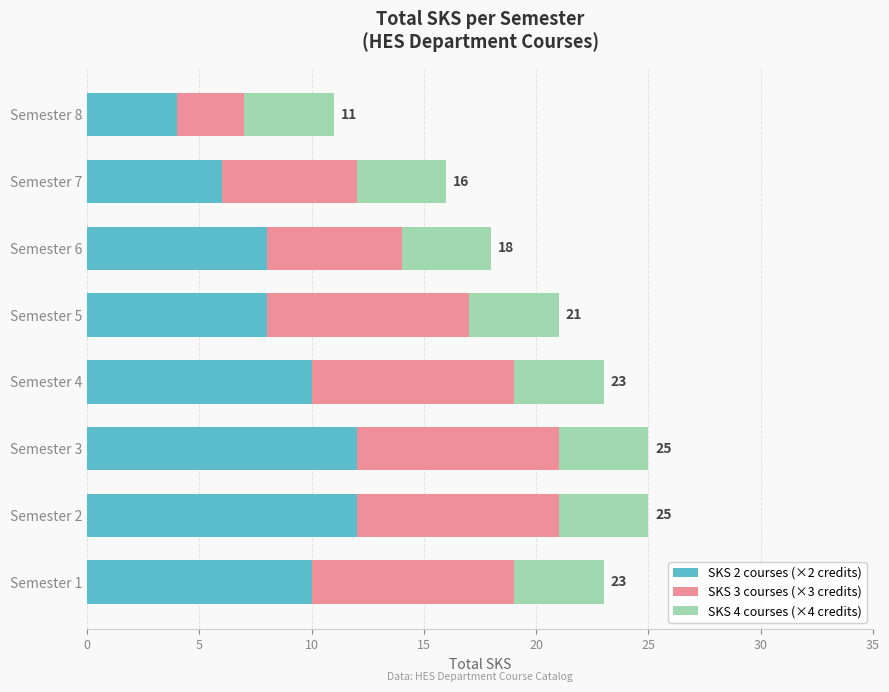

Which category has the lowest value in the SKS 2 courses (×2 credits) series?

Semester 8